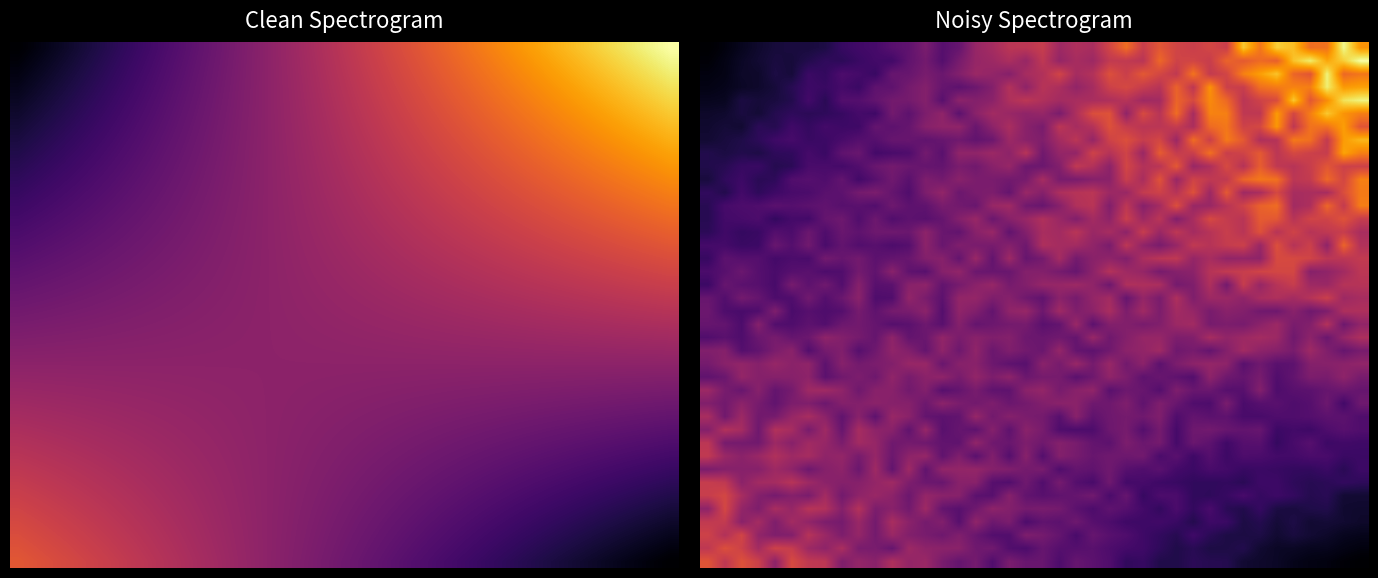

At which category is the sum across all series the highest?

39